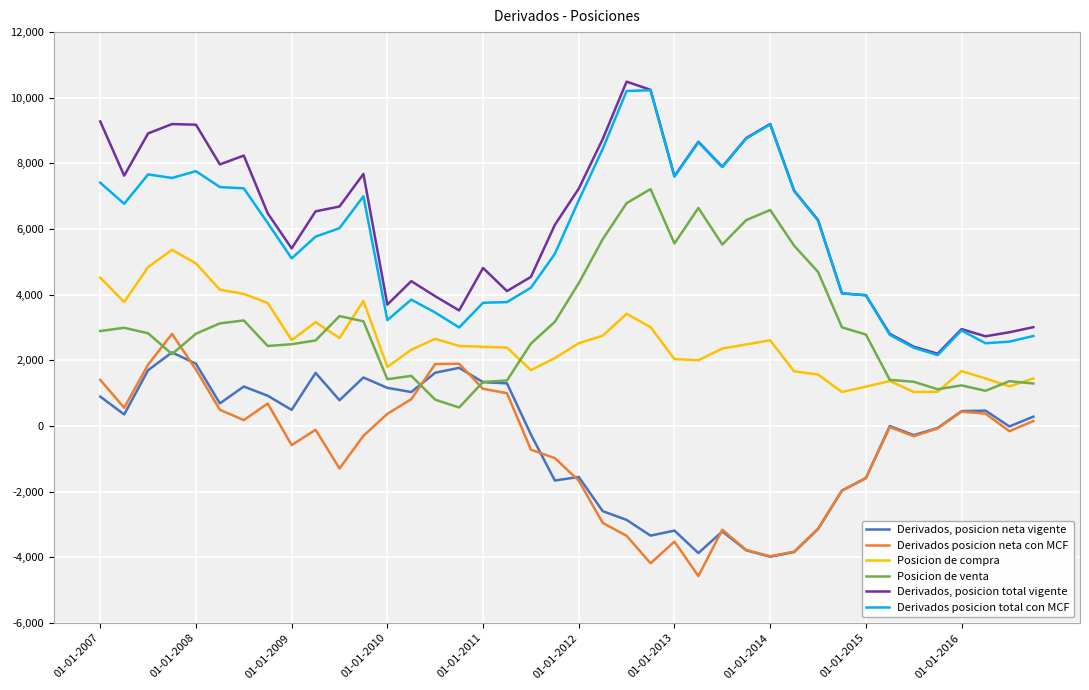

Rank the series by their maximum value, from highest to lowest.

Derivados, posicion total vigente, Derivados posicion total con MCF, Posicion de venta, Posicion de compra, Derivados posicion neta con MCF, Derivados, posicion neta vigente